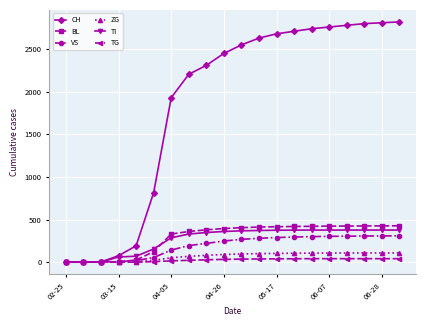

Which series has the largest total across all categories?

CH